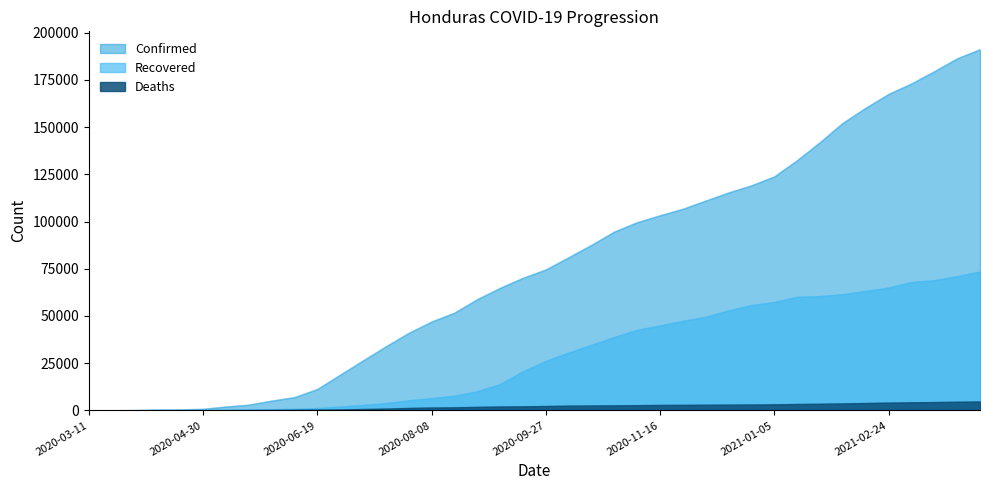

Reading left to right, what are all the values shown in this chart?

Confirmed: 2020-03-11=2	2020-03-21=24	2020-03-31=141	2020-04-10=382	2020-04-20=477	2020-04-30=771	2020-05-10=1972	2020-05-20=2955	2020-05-30=5094	2020-06-09=6935	2020-06-19=11258	2020-06-29=18818	2020-07-09=26384	2020-07-19=33835	2020-07-29=40944	2020-08-08=46973	2020-08-18=51670	2020-08-28=58810	2020-09-07=64814	2020-09-17=70120	2020-09-27=74548	2020-10-07=81016	2020-10-17=87594	2020-10-27=94623	2020-11-06=99576	2020-11-16=103239	2020-11-26=106681	2020-12-06=111023	2020-12-16=115317	2020-12-26=119097	2021-01-05=123822	2021-01-15=132412	2021-01-25=141984	2021-02-04=152225	2021-02-14=160171	2021-02-24=167494	2021-03-06=173020	2021-03-16=179515	2021-03-26=186337	2021-04-05=191136
Recovered: 2020-03-11=0	2020-03-21=0	2020-03-31=3	2020-04-10=7	2020-04-20=25	2020-04-30=79	2020-05-10=203	2020-05-20=349	2020-05-30=536	2020-06-09=787	2020-06-19=1214	2020-06-29=1961	2020-07-09=2779	2020-07-19=3801	2020-07-29=5281	2020-08-08=6428	2020-08-18=7661	2020-08-28=10076	2020-09-07=13828	2020-09-17=20677	2020-09-27=26088	2020-10-07=30590	2020-10-17=34662	2020-10-27=38833	2020-11-06=42609	2020-11-16=44915	2020-11-26=47354	2020-12-06=49456	2020-12-16=52945	2020-12-26=55704	2021-01-05=57348	2021-01-15=60056	2021-01-25=60477	2021-02-04=61456	2021-02-14=63170	2021-02-24=64988	2021-03-06=67900	2021-03-16=68892	2021-03-26=71027	2021-04-05=73463
Deaths: 2020-03-11=0	2020-03-21=0	2020-03-31=7	2020-04-10=23	2020-04-20=46	2020-04-30=71	2020-05-10=108	2020-05-20=147	2020-05-30=201	2020-06-09=271	2020-06-19=349	2020-06-29=485	2020-07-09=704	2020-07-19=900	2020-07-29=1259	2020-08-08=1476	2020-08-18=1593	2020-08-28=1827	2020-09-07=2023	2020-09-17=2122	2020-09-27=2288	2020-10-07=2466	2020-10-17=2563	2020-10-27=2639	2020-11-06=2741	2020-11-16=2839	2020-11-26=2892	2020-12-06=2946	2020-12-16=3013	2020-12-26=3065	2021-01-05=3186	2021-01-15=3344	2021-01-25=3462	2021-02-04=3669	2021-02-14=3866	2021-02-24=4076	2021-03-06=4247	2021-03-16=4373	2021-03-26=4536	2021-04-05=4681